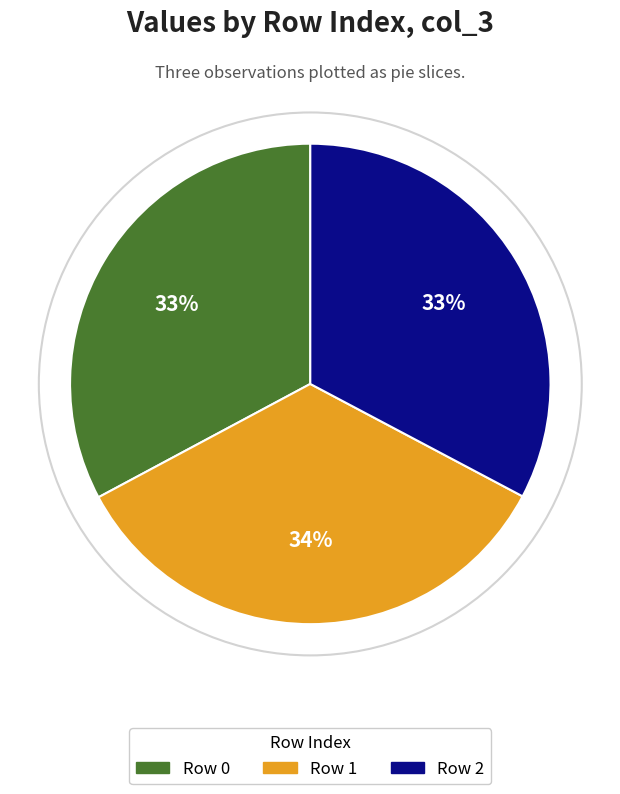

To the nearest percent, what is the average slice percentage?

33%